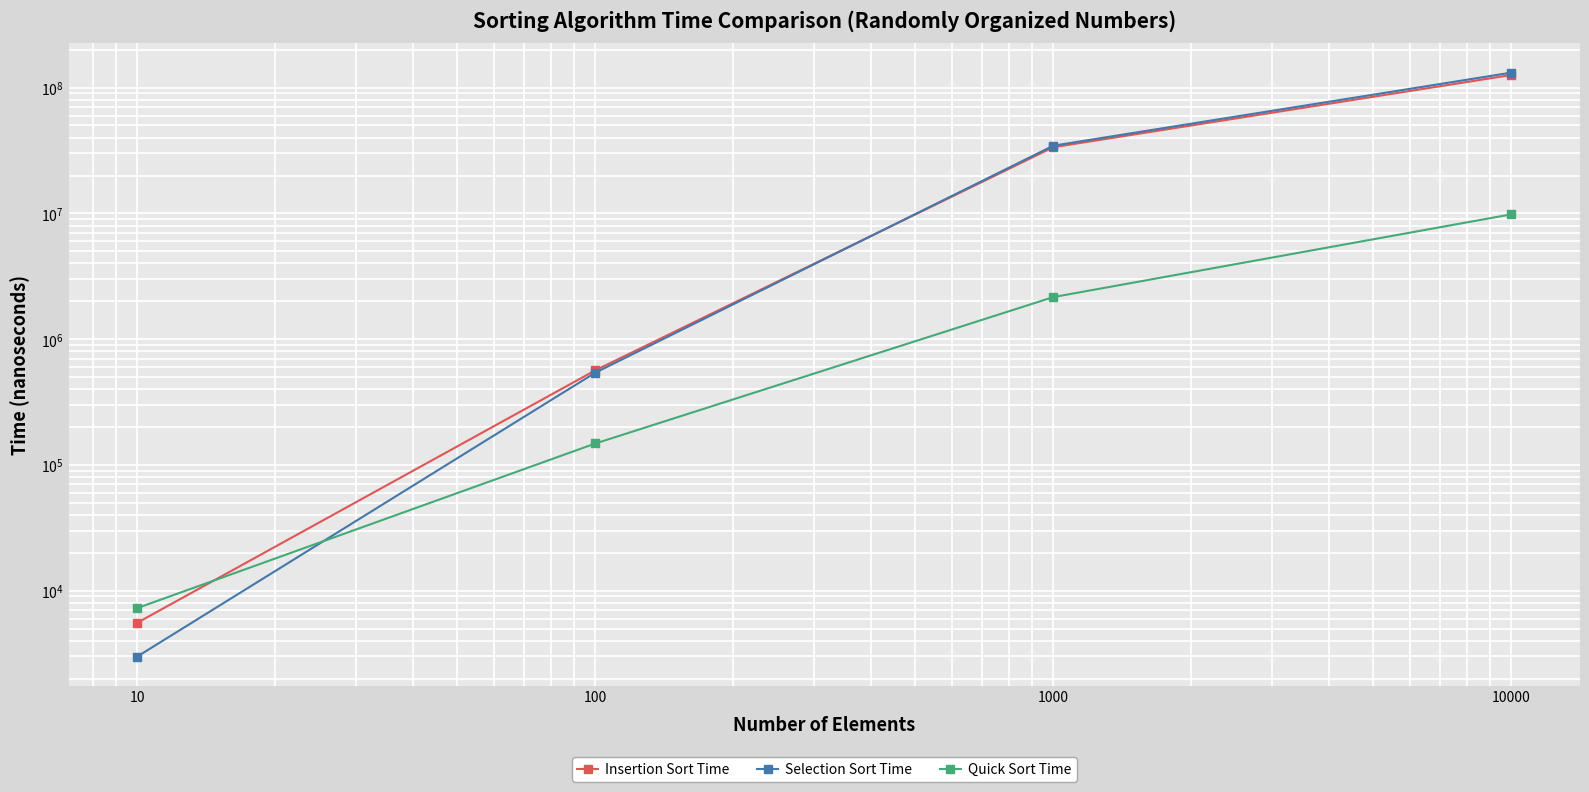

Which series has the largest range (max minus min)?

Selection Sort Time